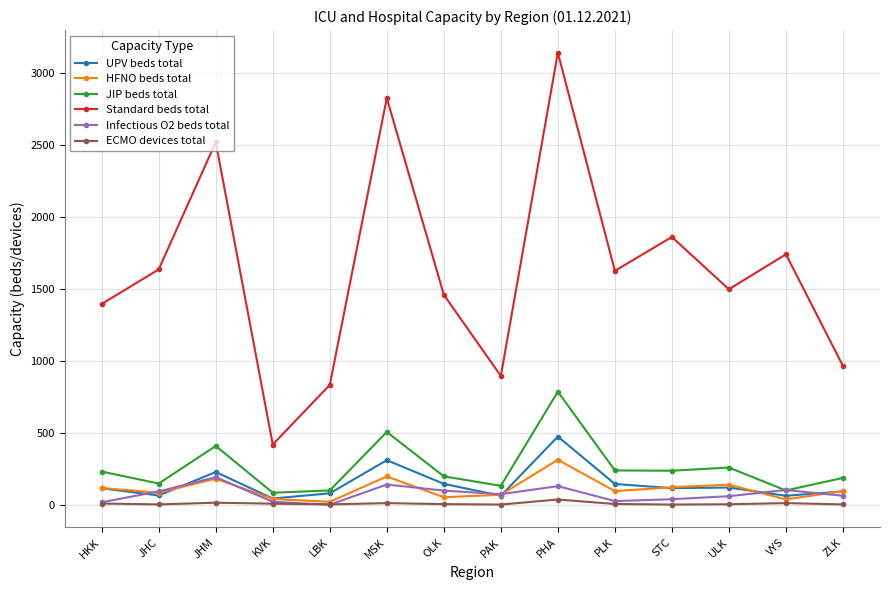

Does the chart have visible grid lines?

Yes